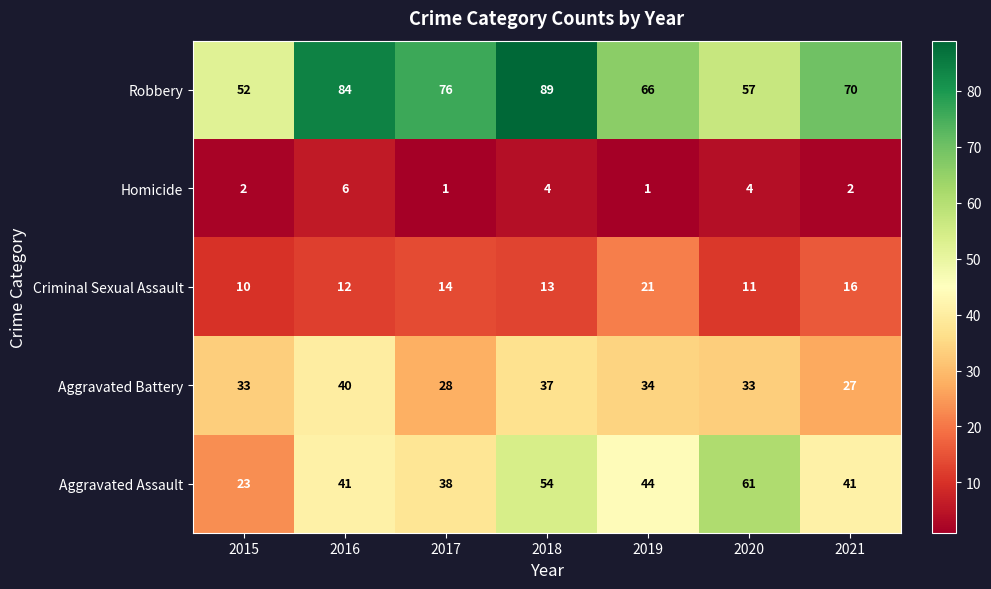

What is the difference between the Aggravated Assault values at 2018 and 2015?

31